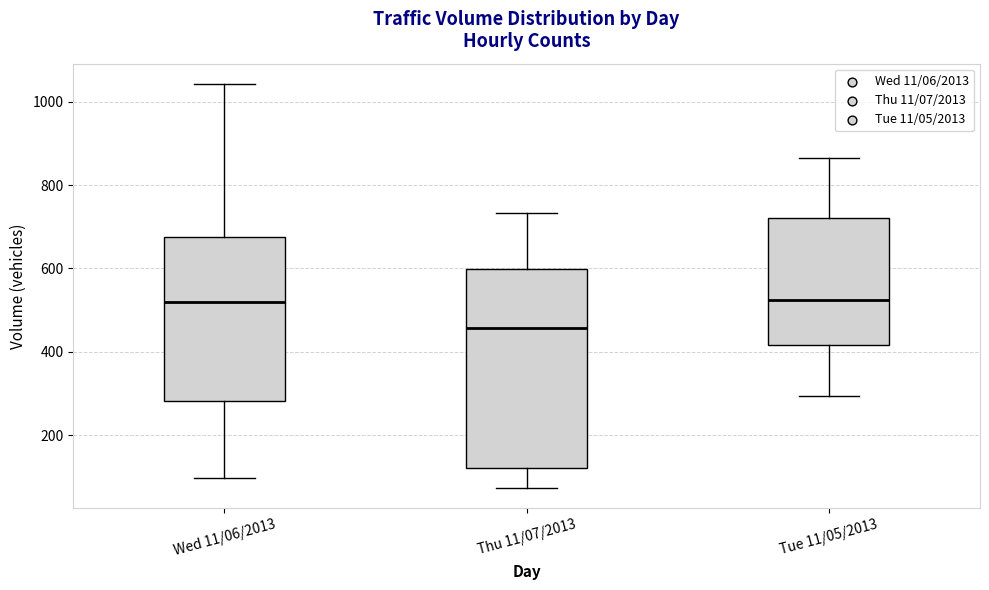

Where does the lower whisker of the box for Tue 11/05/2013 end on the y-axis? The values are not printed on the chart, so give them approximately, as read against the axis.

300